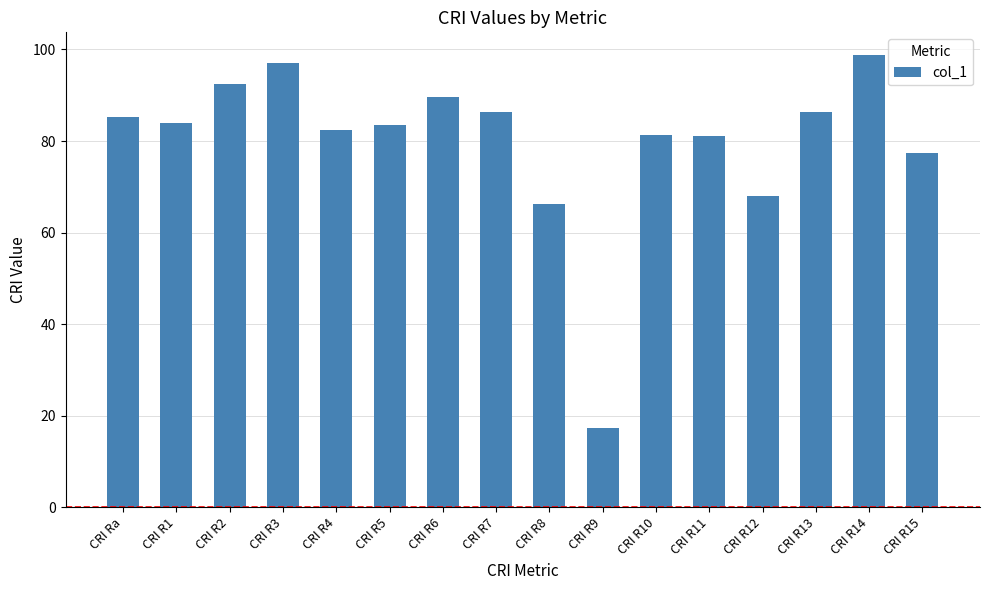

True or false: the data shows 57.0 at CRI R4.

False